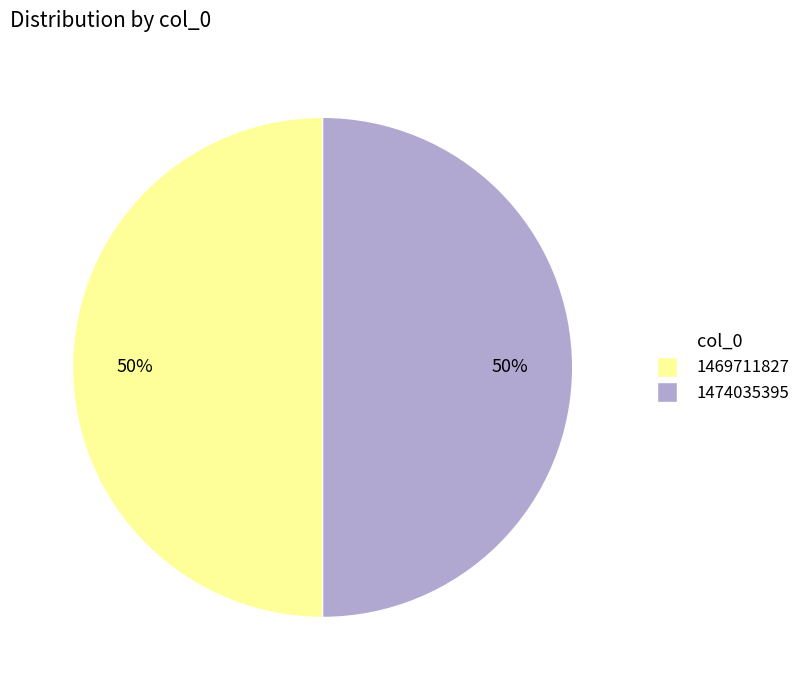

To the nearest percent, what is the average slice percentage?

50%